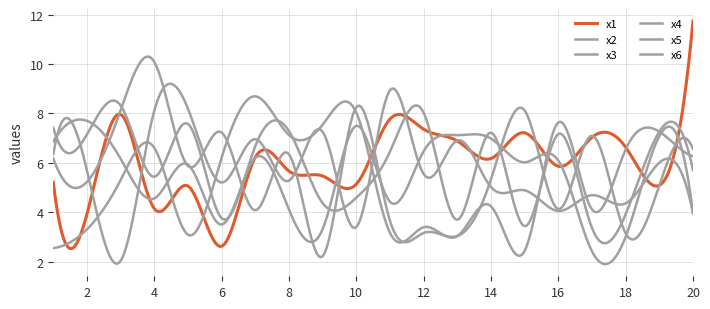

Where is x4 nearest to the value 5?

10